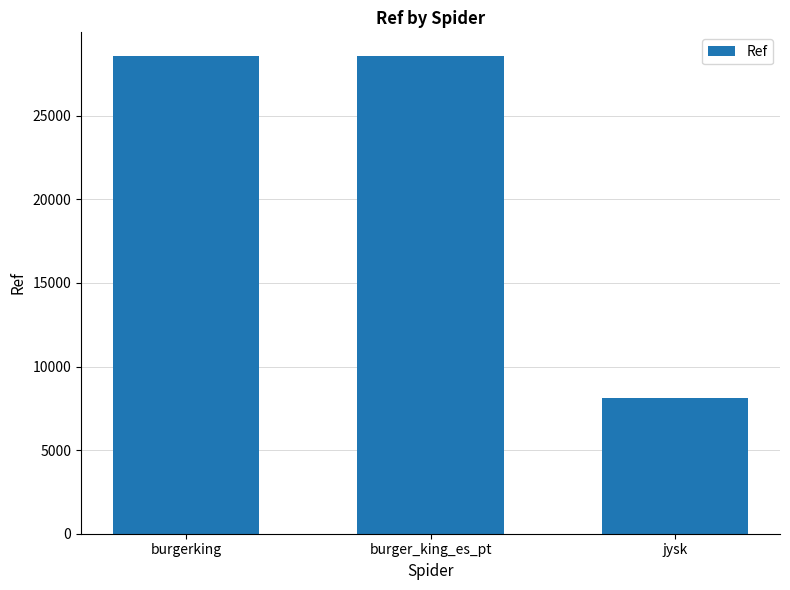

Reading left to right, transcribe all the data shown in this chart.

burgerking=28561	burger_king_es_pt=28561	jysk=8116